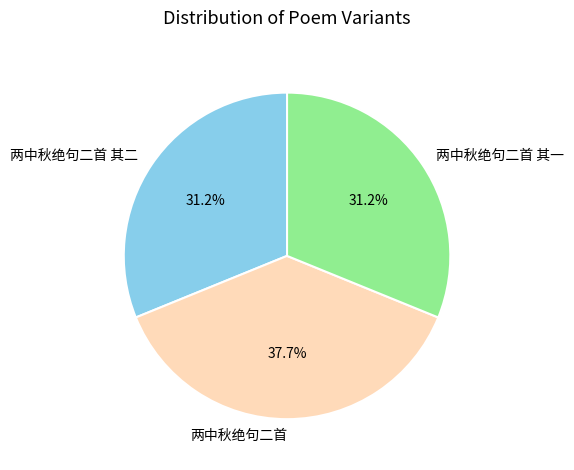

How many slices are in this pie chart?

3